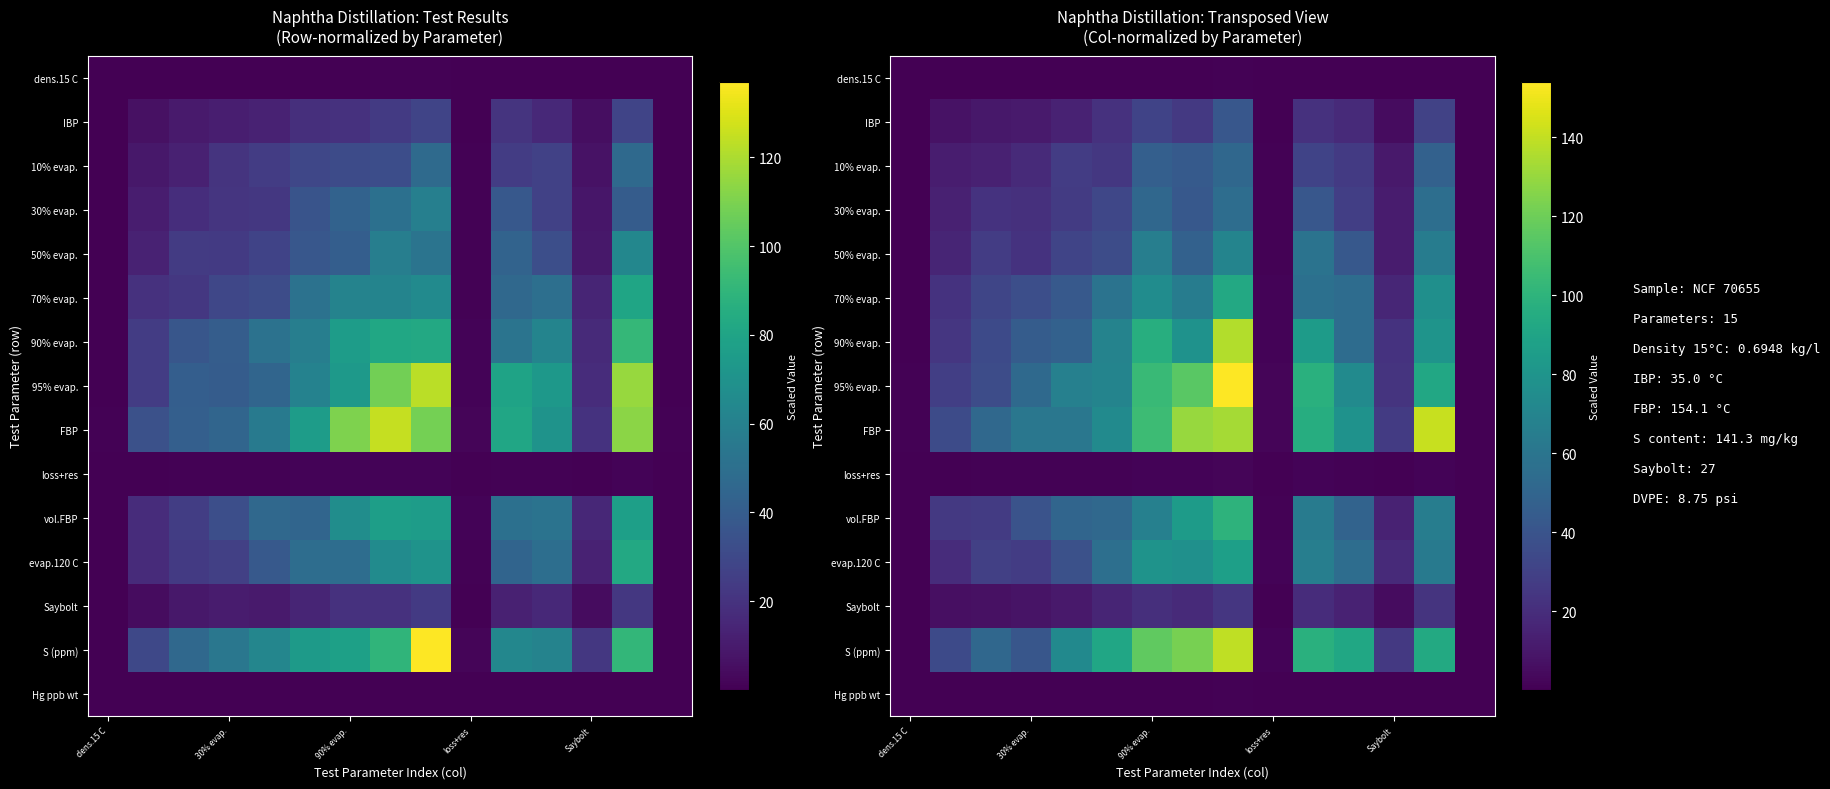

What is the maximum value for Hg ppb wt?

0.7